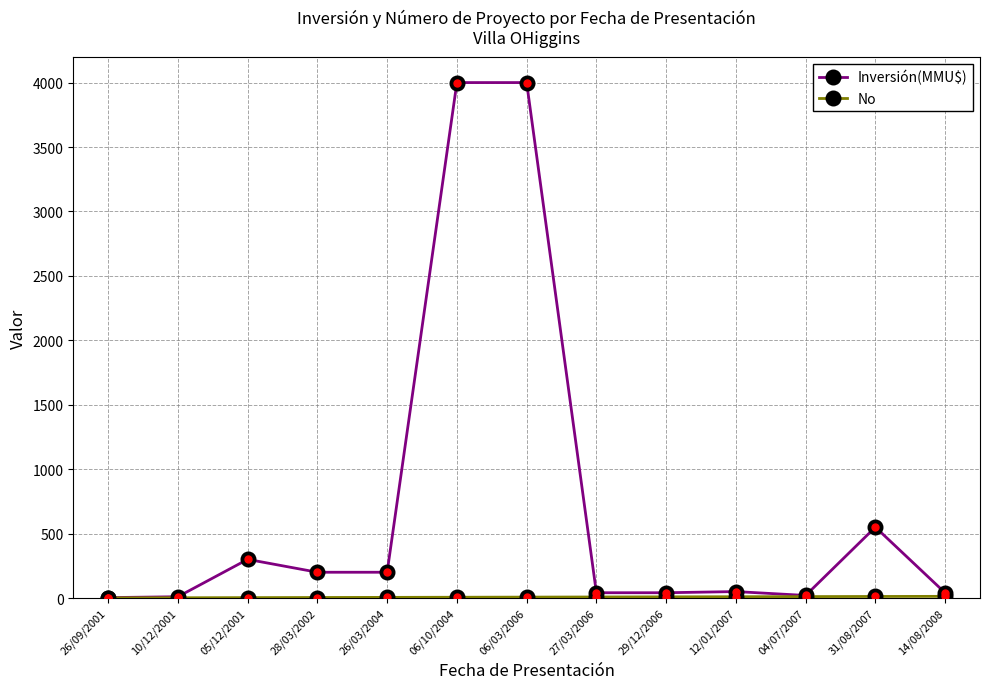

Which series changed the most between 10/12/2001 and 06/10/2004?

Inversión(MMU$)